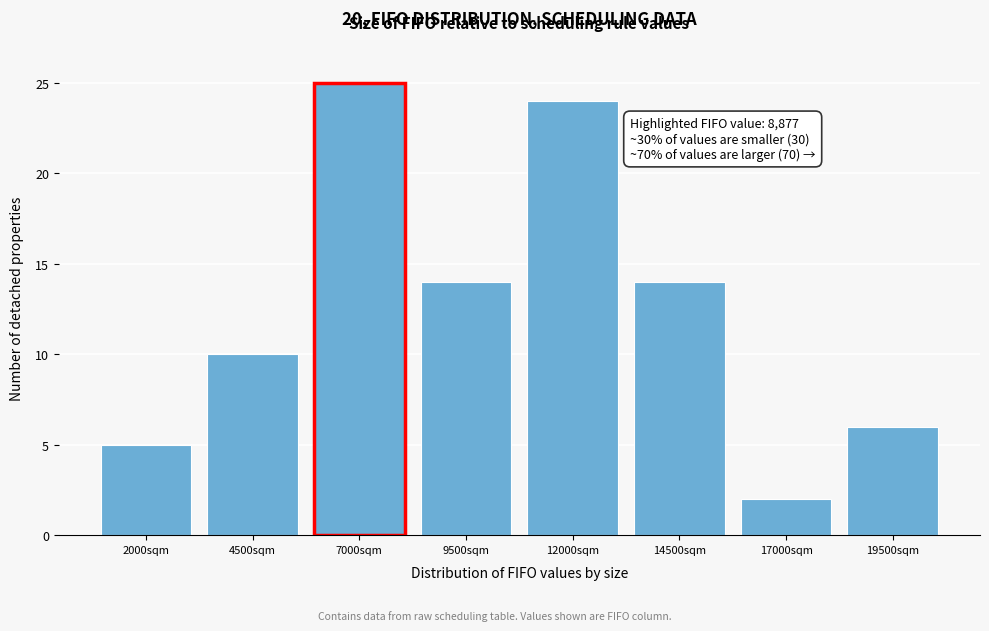

Reading left to right, list all the values displayed in this chart.

2000sqm=5	4500sqm=10	7000sqm=25	9500sqm=14	12000sqm=24	14500sqm=14	17000sqm=2	19500sqm=6